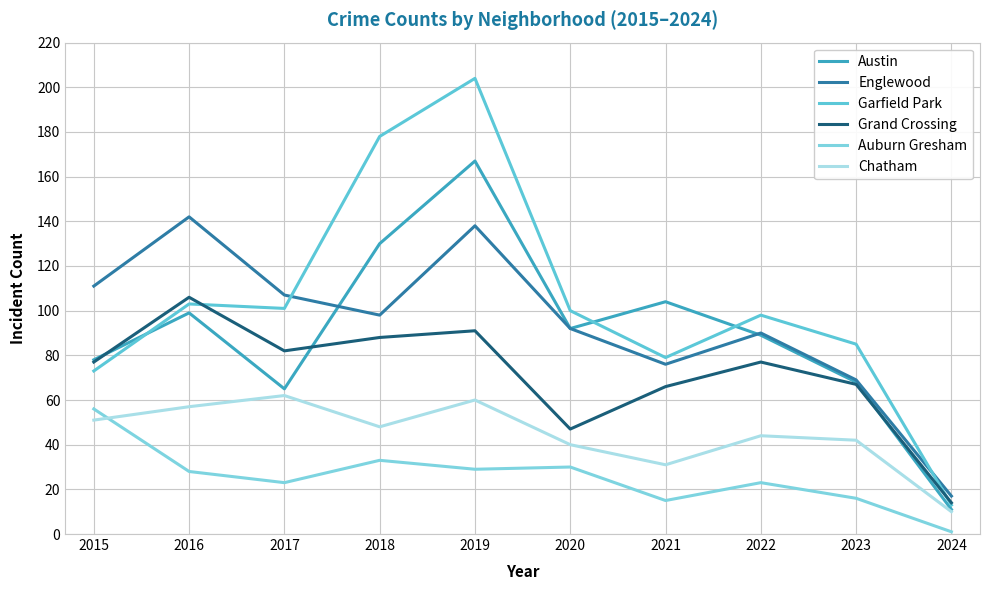

Does the chart display data point markers on the line(s)?

No